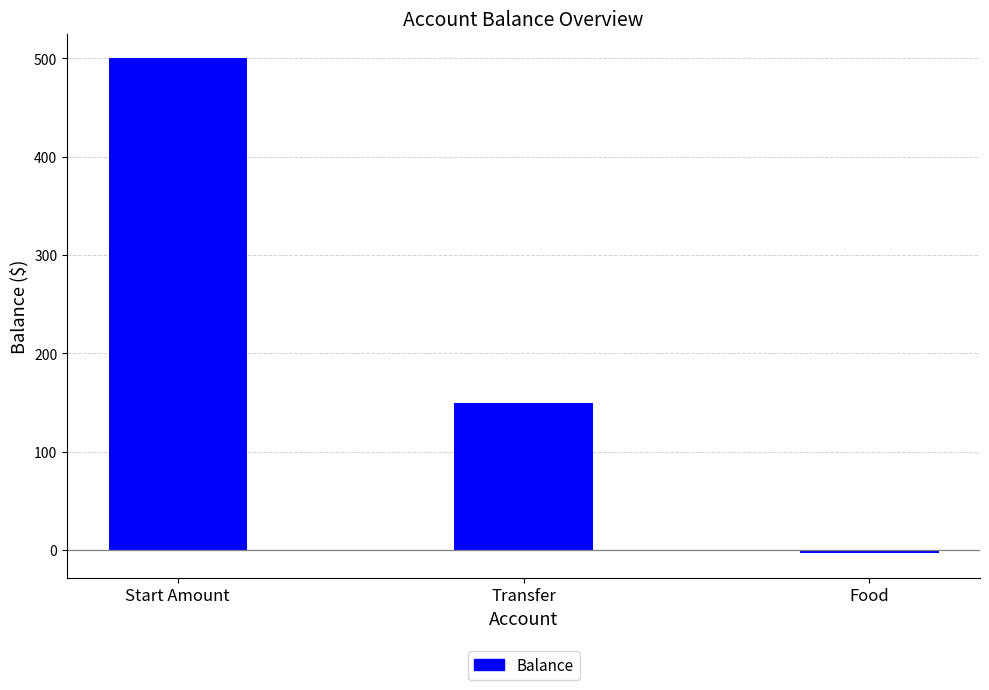

What is the change in value from Start Amount to Transfer?

-350